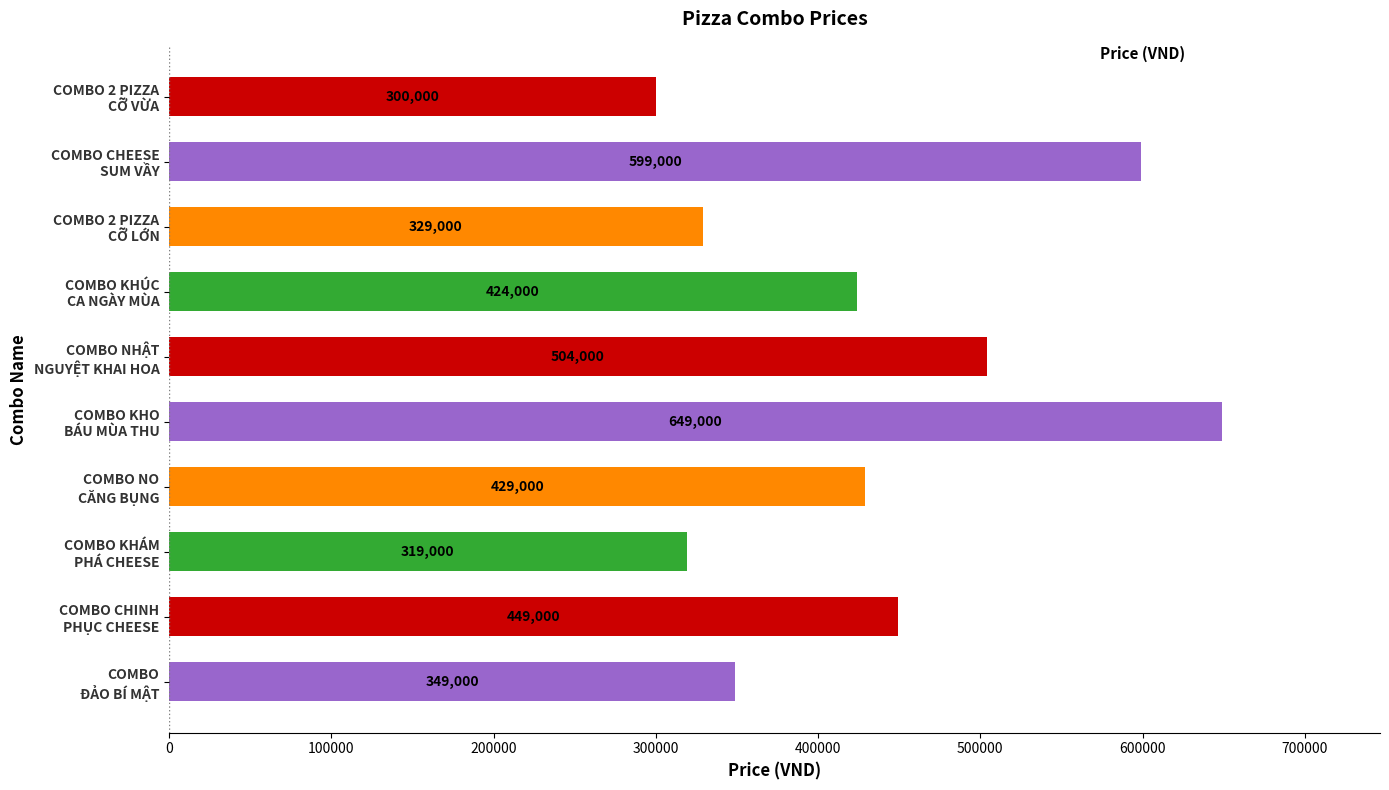

What is the value of the 3rd bar from the top?

329000